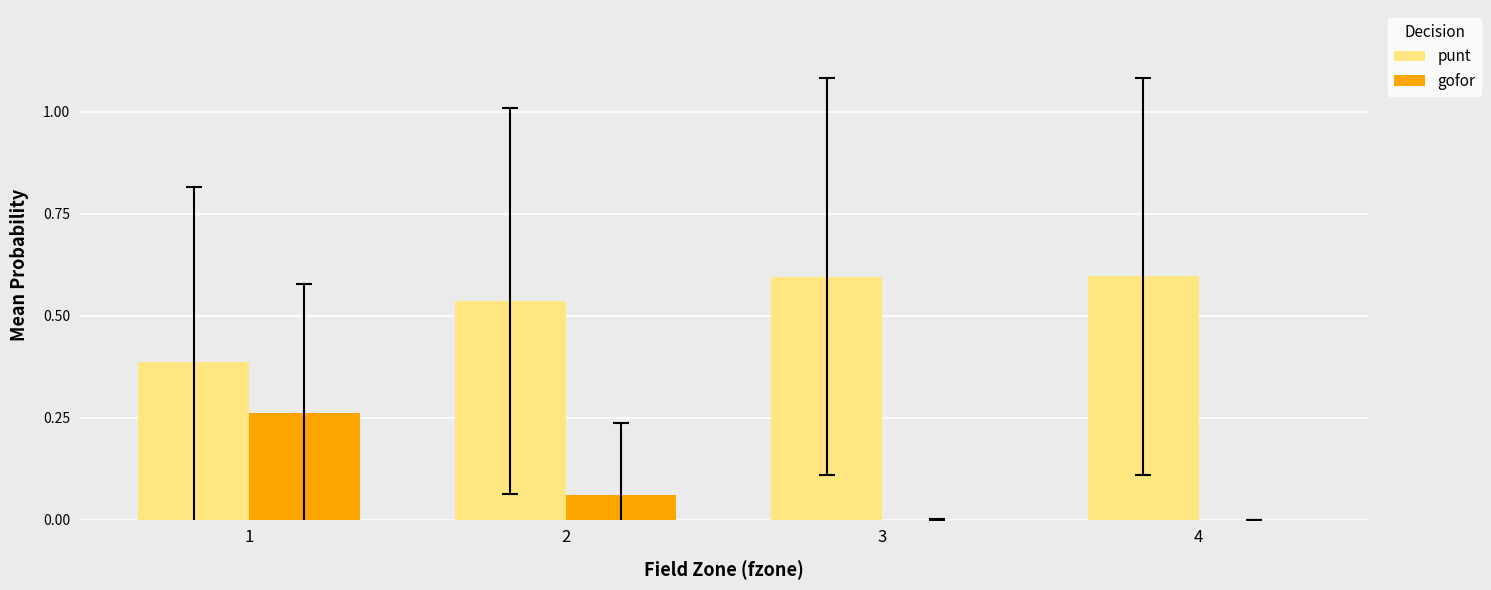

What is the greatest value displayed?

0.6